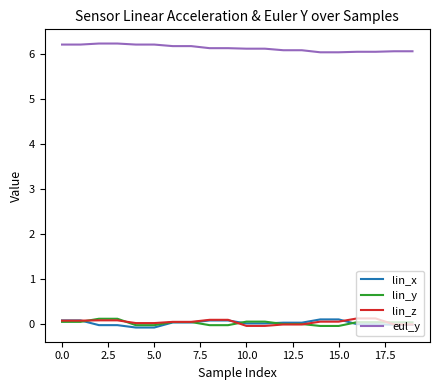

What is the minimum value for eul_y?

6.0